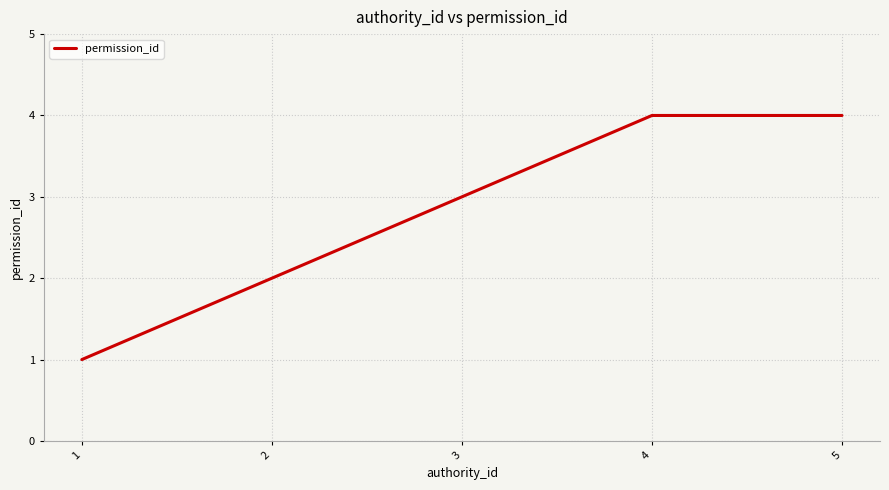

What is the average value?

3